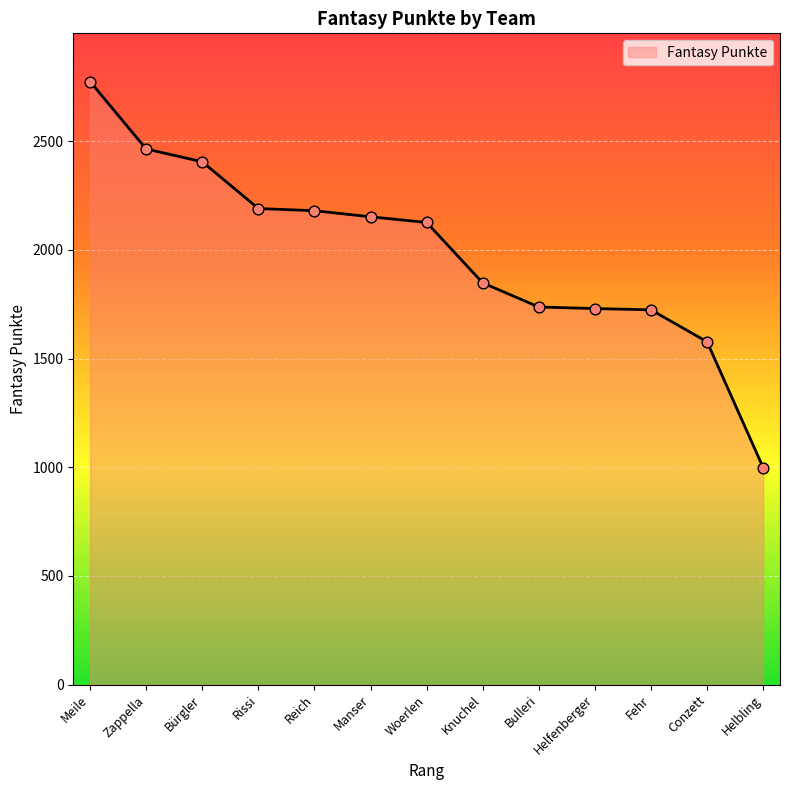

Which has a higher value, Reich or Helbling?

Reich